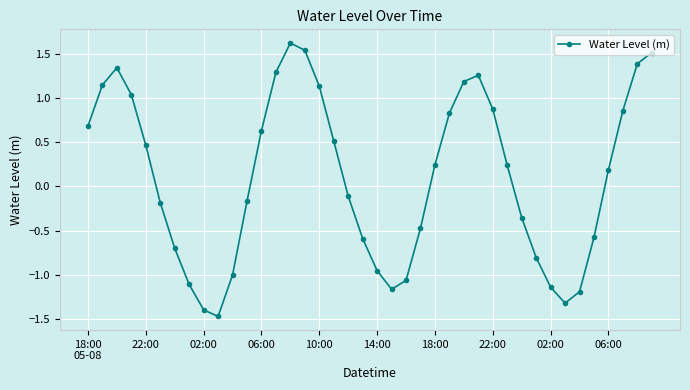

How many points are higher than both their immediate neighbors (excluding endpoints)?

3